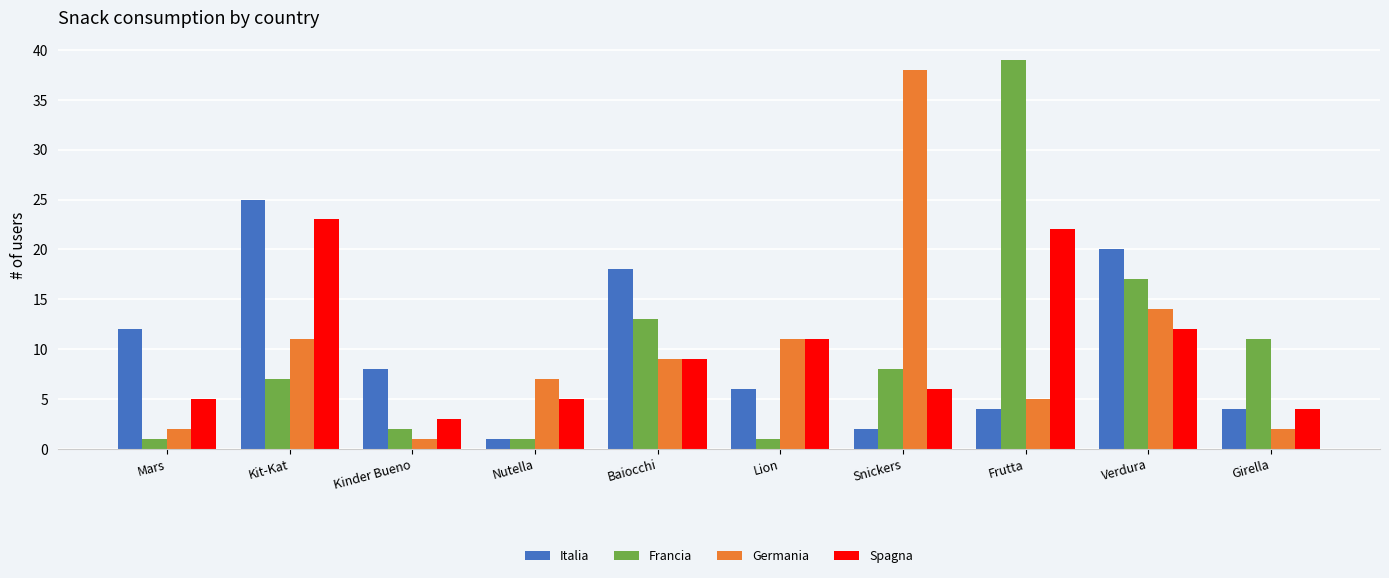

At which category is the sum across all series the highest?

Frutta